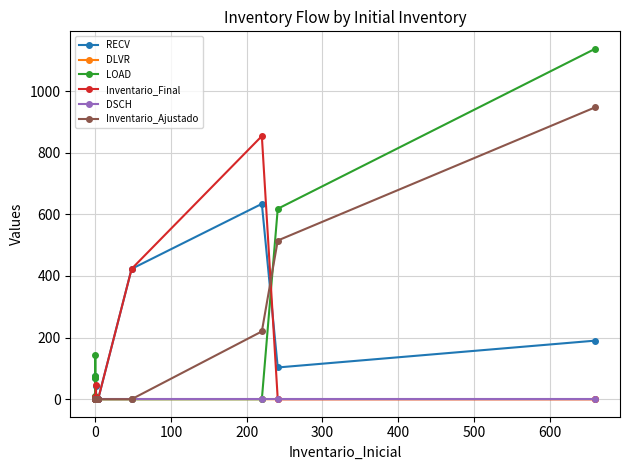

What is the sum of all DLVR values?

57